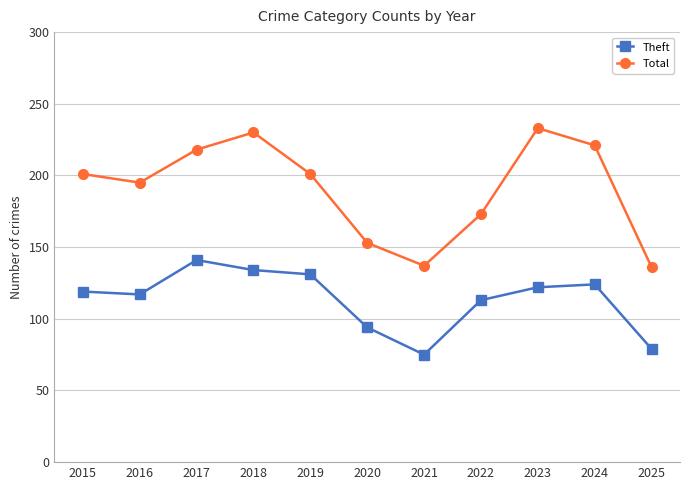

At which category is the sum across all series the highest?

2018